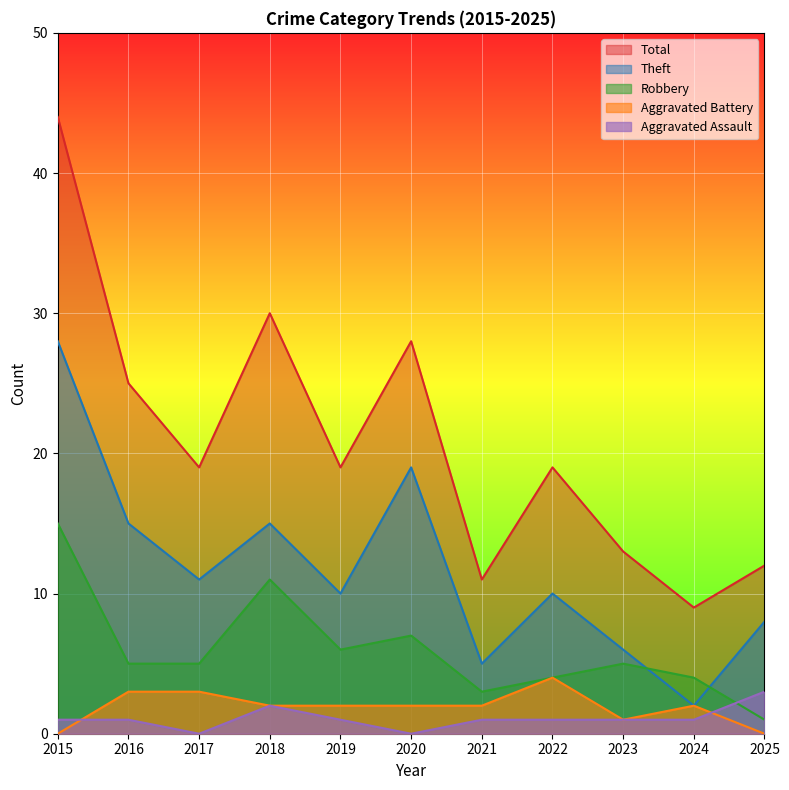

Where does the Theft series first go above 10?

2015